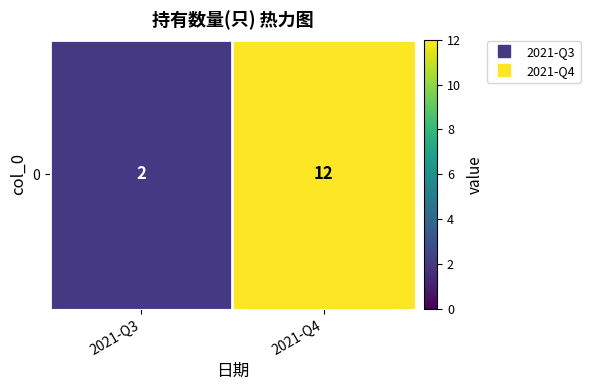

What is the maximum value shown in the chart?

12